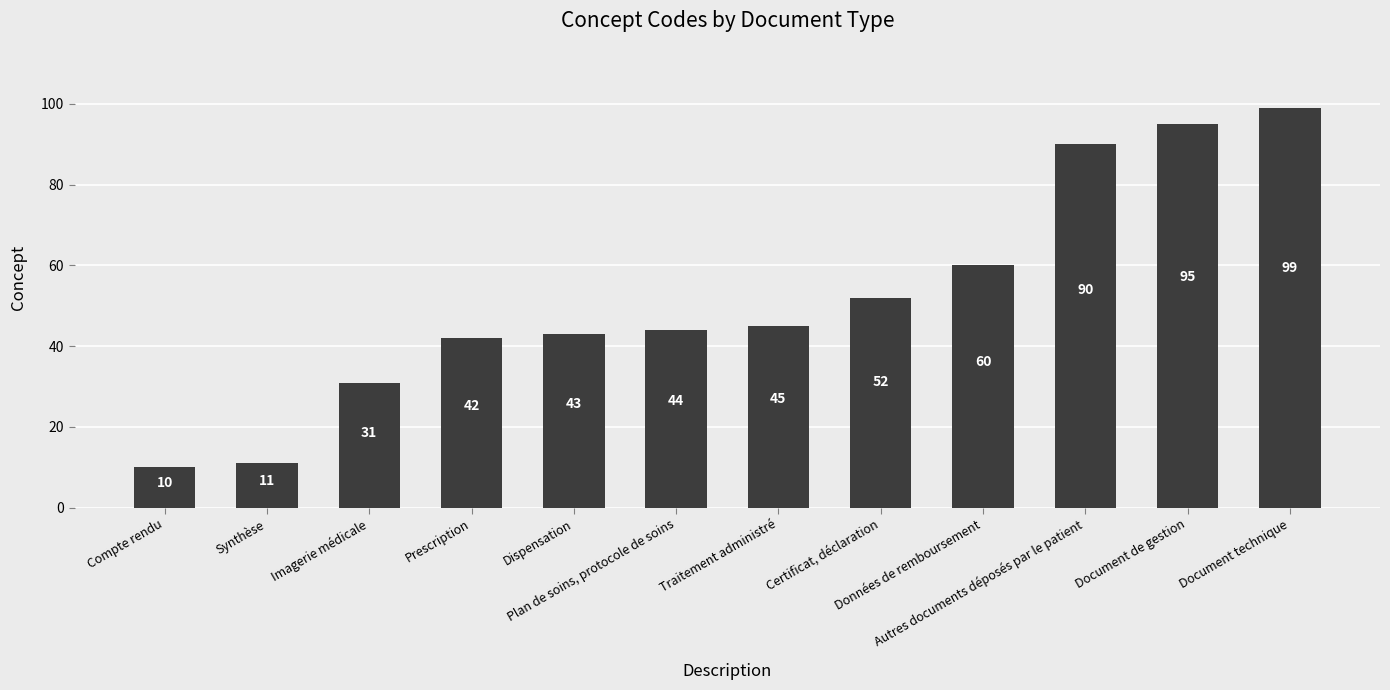

Rank the categories by value from highest to lowest.

Document technique, Document de gestion, Autres documents déposés par le patient, Données de remboursement, Certificat, déclaration, Traitement administré, Plan de soins, protocole de soins, Dispensation, Prescription, Imagerie médicale, Synthèse, Compte rendu